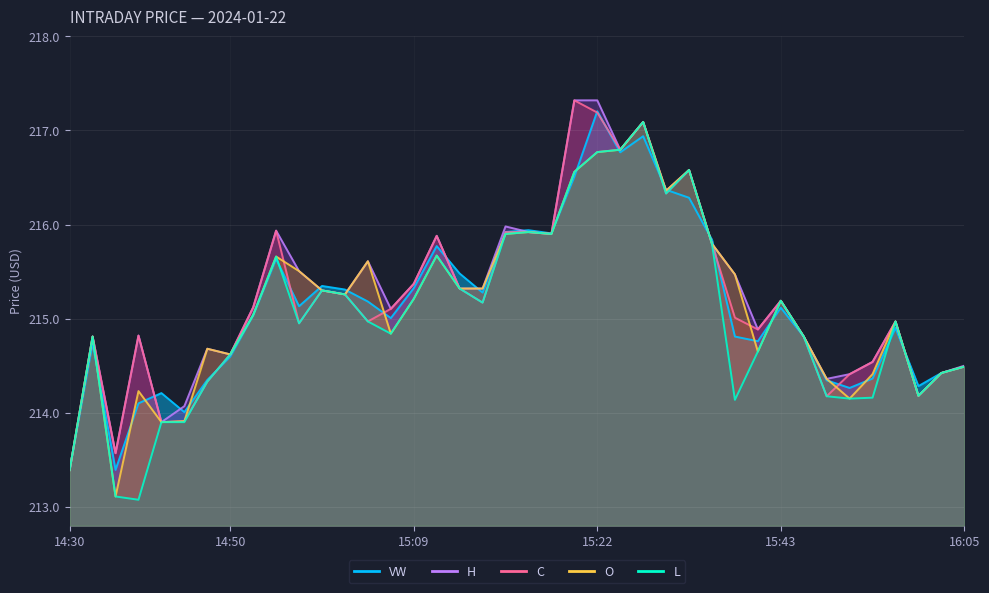

Rank the series at 2024-01-22 16:04 from lowest to highest value.

vw, c, h, l, o